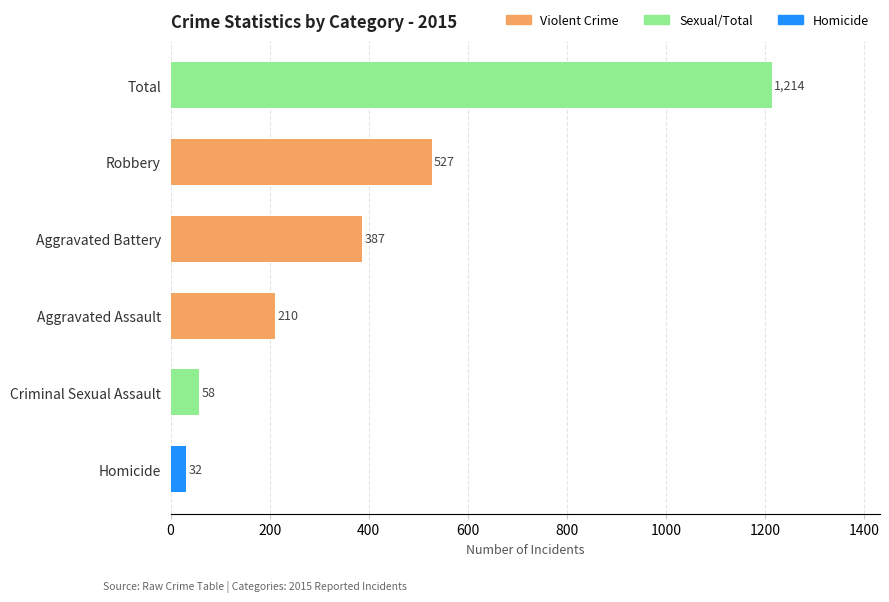

What is the difference between the values at Homicide and Robbery?

495